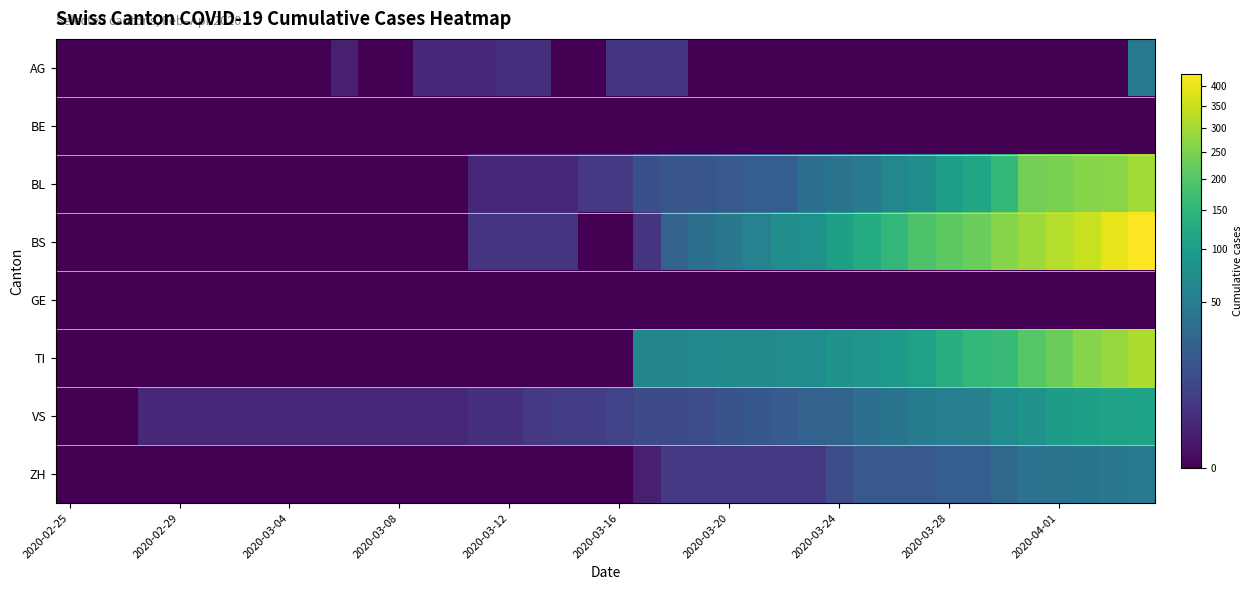

Count the number of data series in this chart.

8